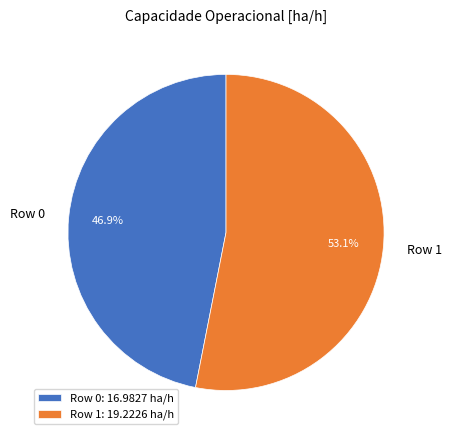

What percentage is the Row 0 slice, to the nearest percent?

47%